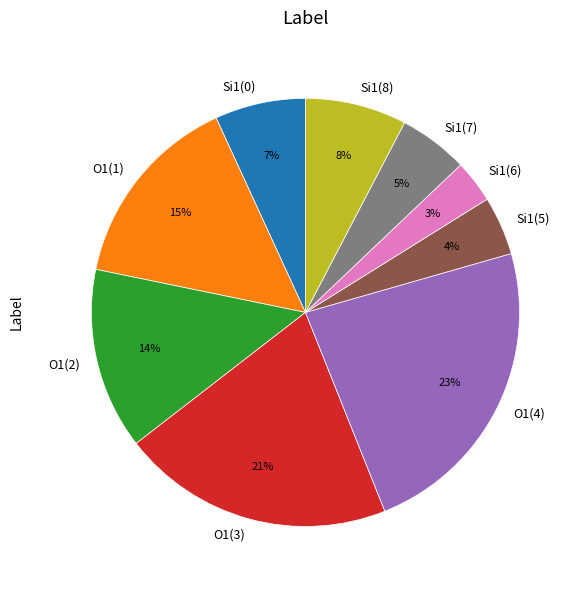

Is there a majority slice in this chart?

No